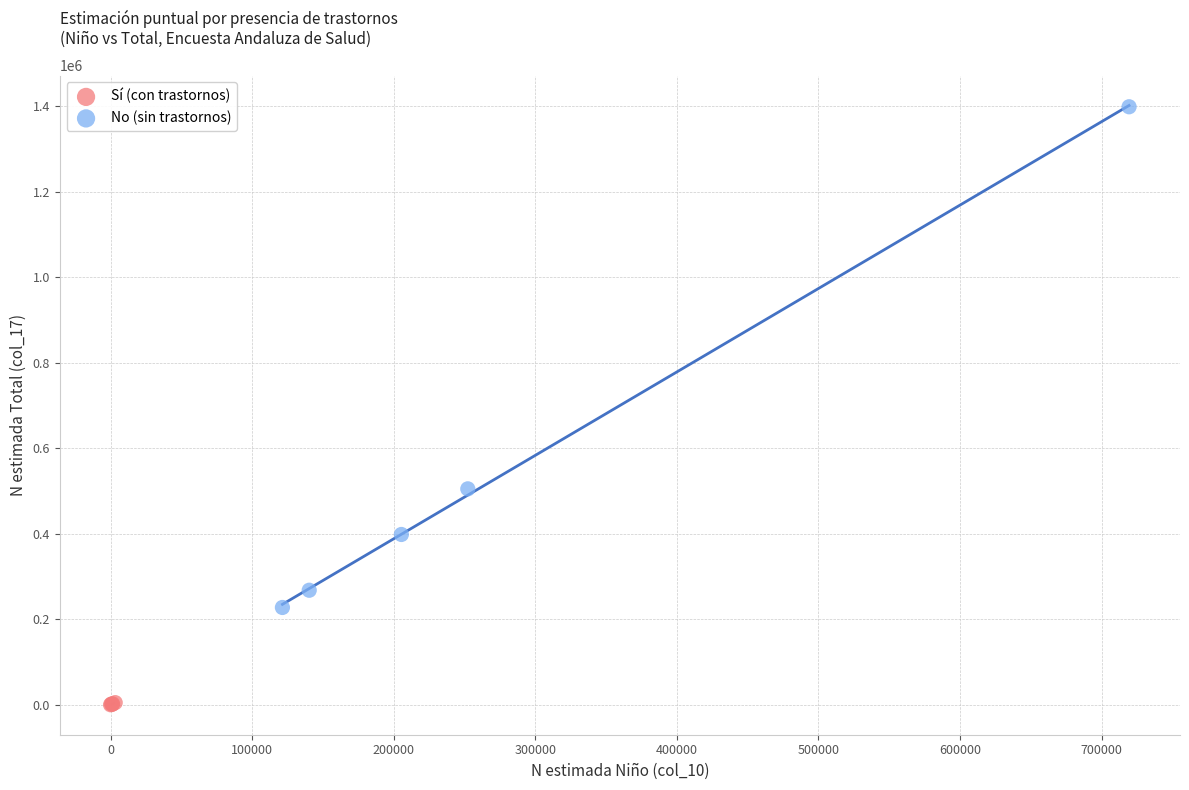

Which series has the widest spread of Y values?

No (sin trastornos)